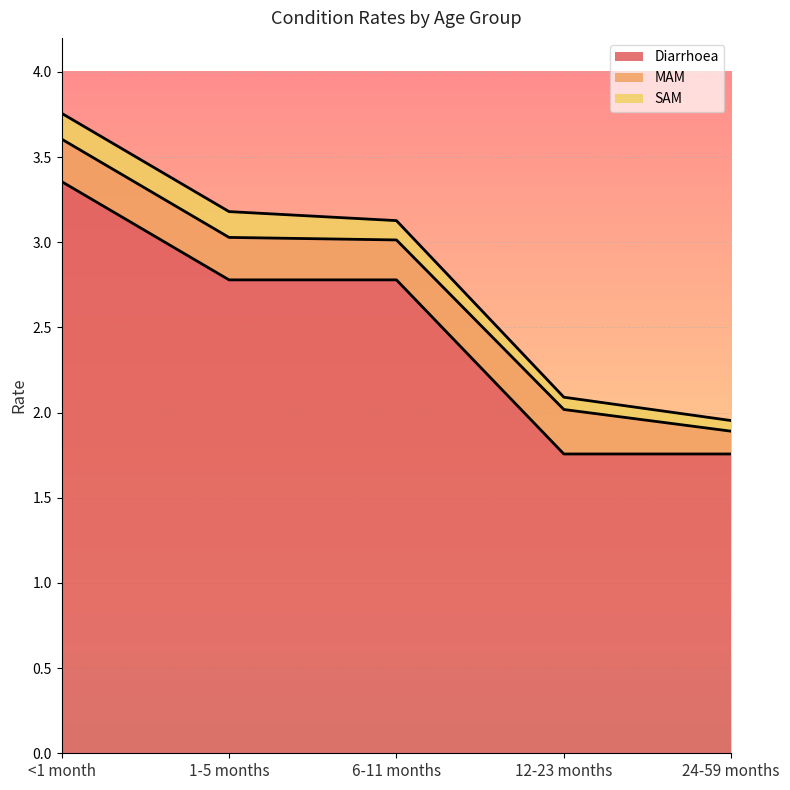

At which label does Diarrhoea reach its peak?

<1 month